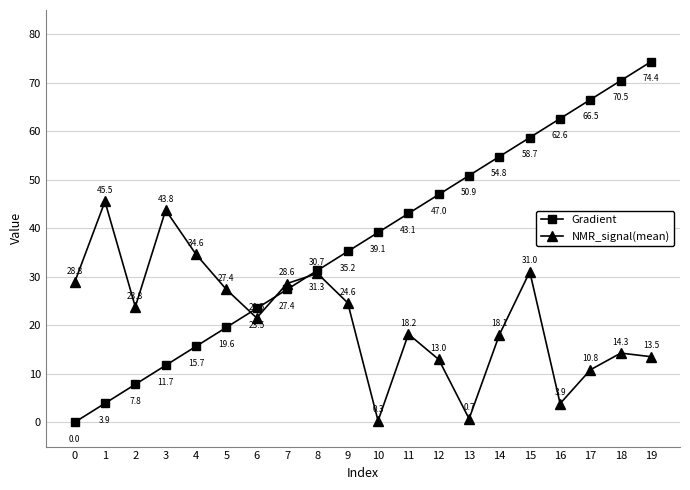

Reading left to right, what are all the values shown in this chart?

Gradient: 0=0.0	1=3.9	2=7.8	3=11.7	4=15.7	5=19.6	6=23.5	7=27.4	8=31.3	9=35.2	10=39.1	11=43.1	12=47.0	13=50.9	14=54.8	15=58.7	16=62.6	17=66.5	18=70.5	19=74.4
NMR_signal(mean): 0=28.8	1=45.5	2=23.8	3=43.8	4=34.6	5=27.4	6=21.5	7=28.6	8=30.7	9=24.6	10=0.3	11=18.2	12=13.0	13=0.7	14=18.1	15=31.0	16=3.9	17=10.8	18=14.3	19=13.5